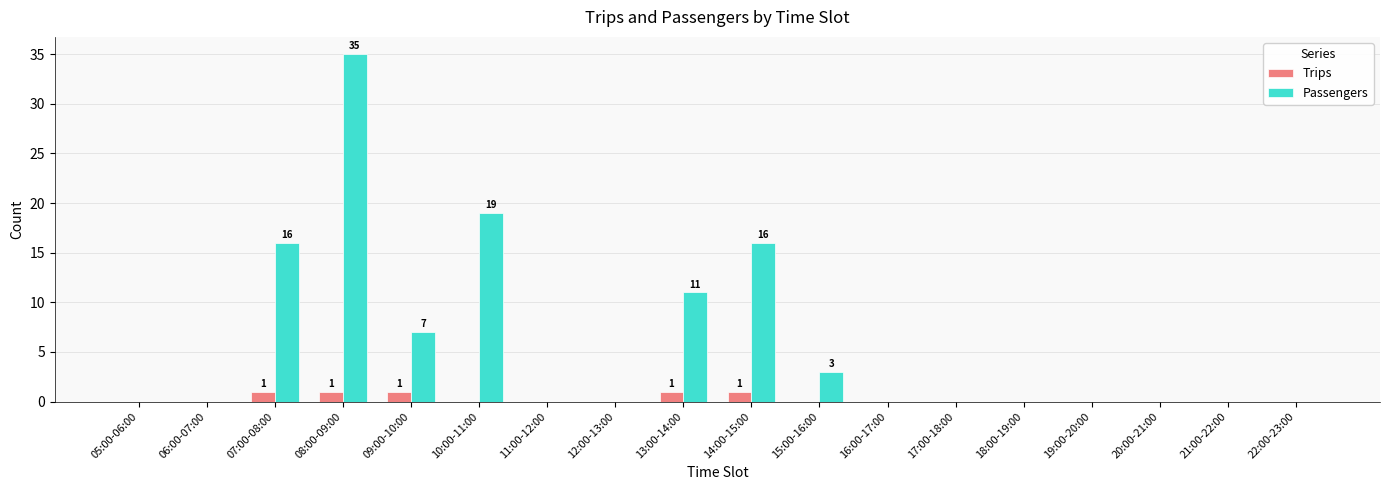

Count the number of data series in this chart.

2